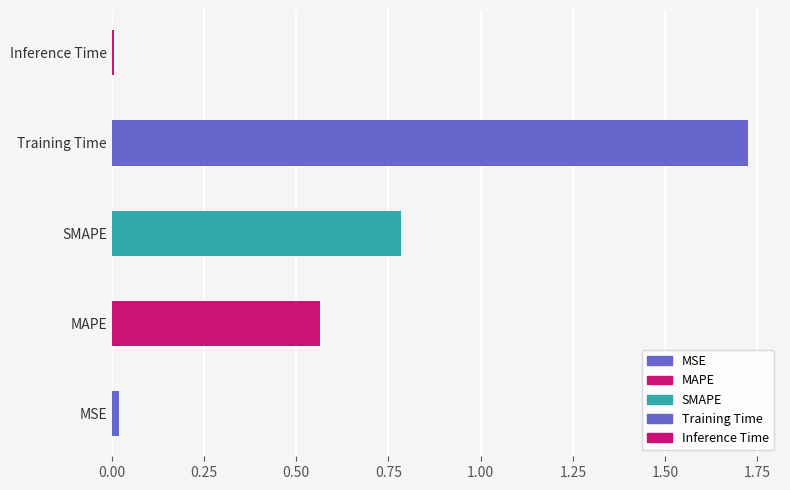

What is the label of the 3rd bar from the left?

SMAPE